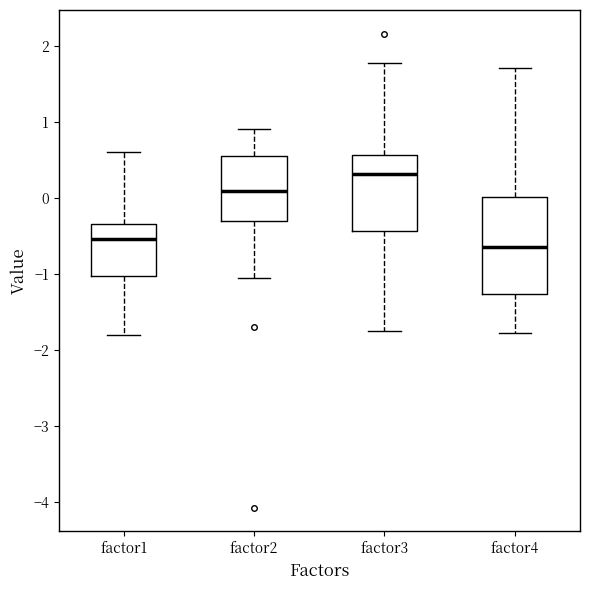

Which box has the highest median line?

factor3